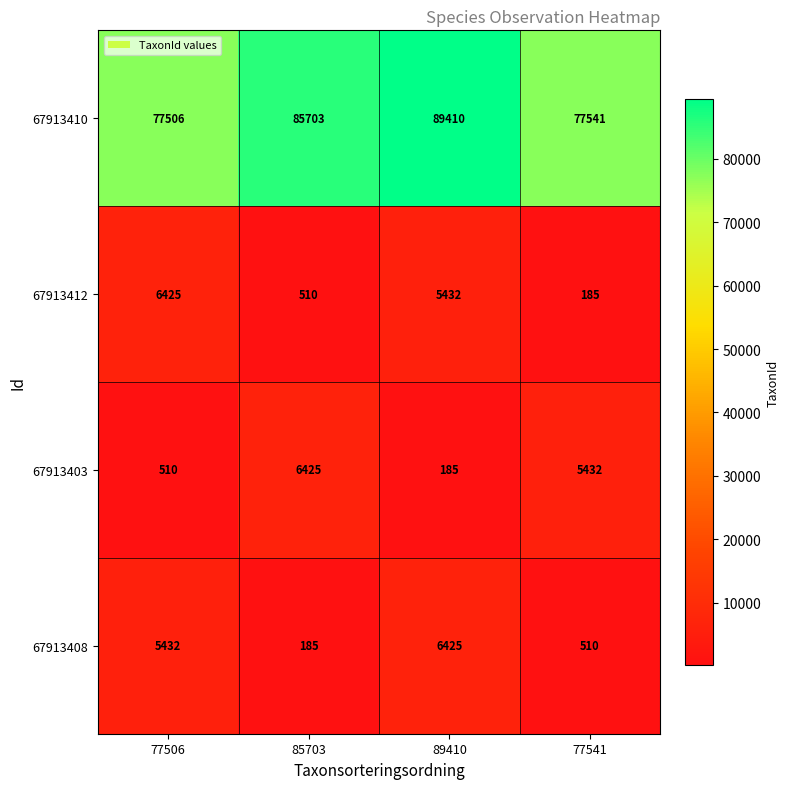

The 67913410 series shows 77541 at 77541. True or false?

True